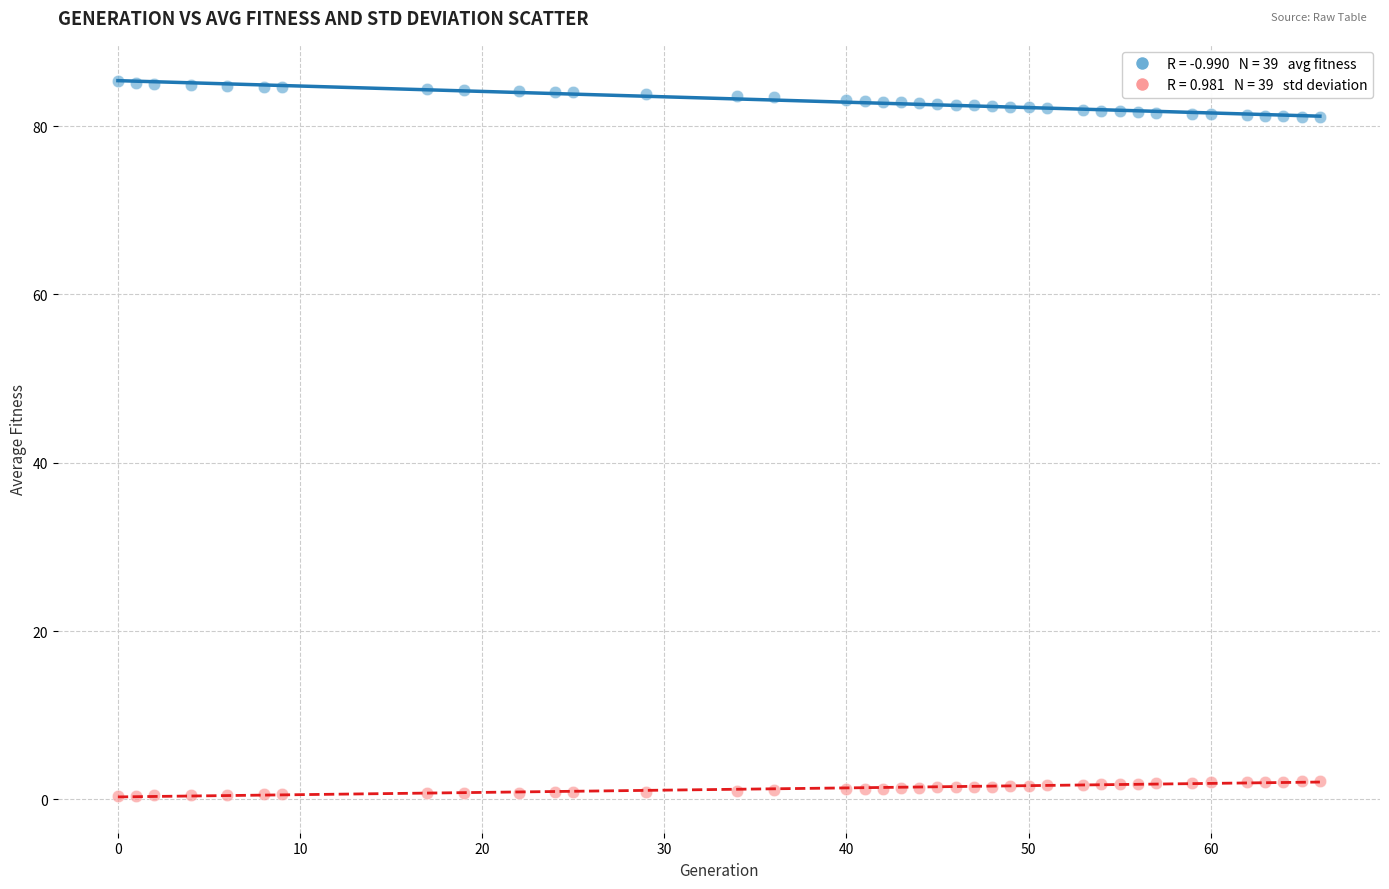

Across all data points, what is the range of Y values (max minus min)?

84.9